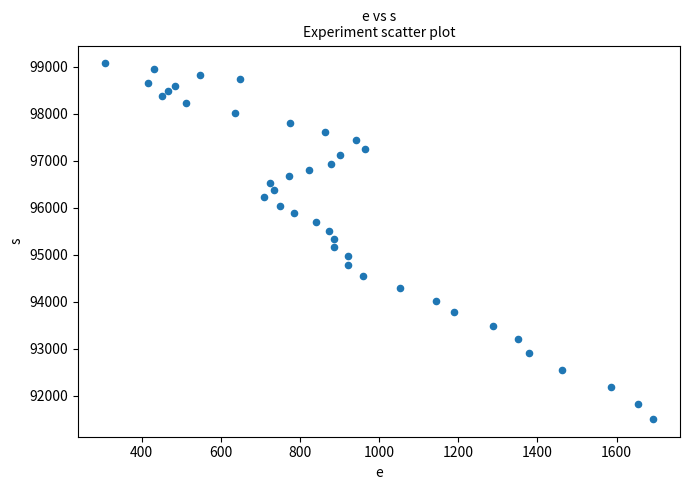

What is the range of Y values (max minus min)?

7564